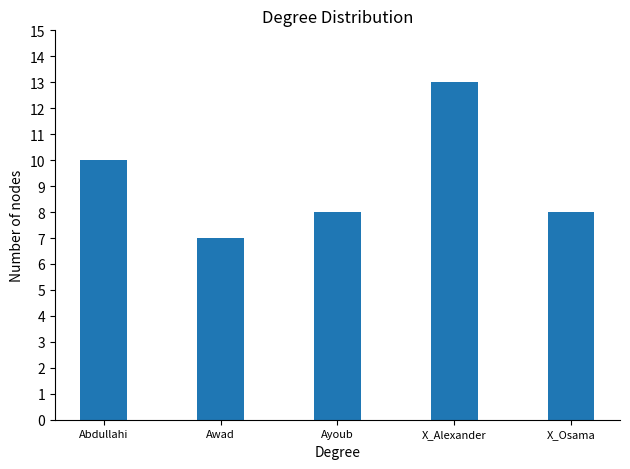

Which has a higher value, Awad or Abdullahi?

Abdullahi